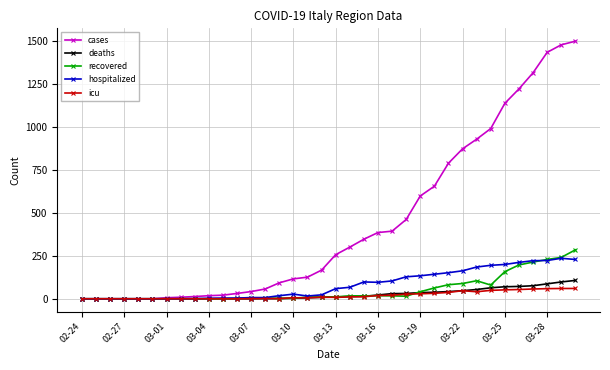

Which series has the largest total across all categories?

cases